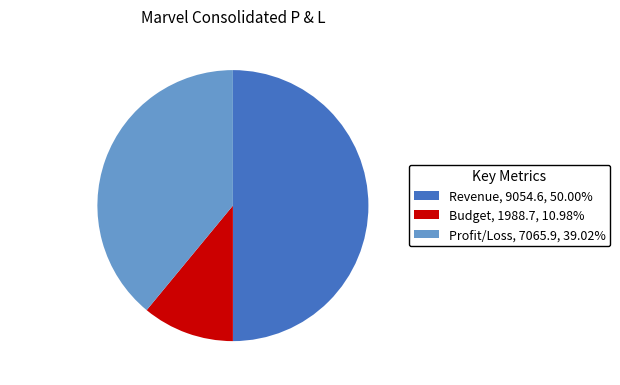

Do Budget, 1988.7, 10.98% and Revenue, 9054.6, 50.00% together represent more than half of the pie?

Yes